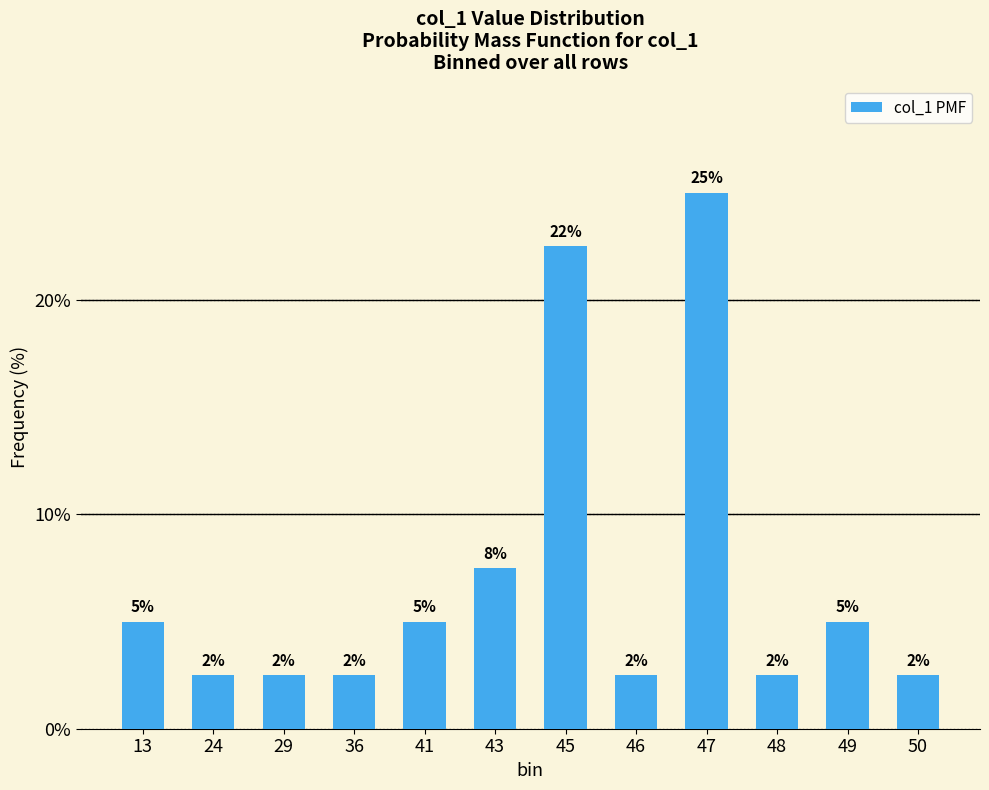

Are the bars horizontal?

No